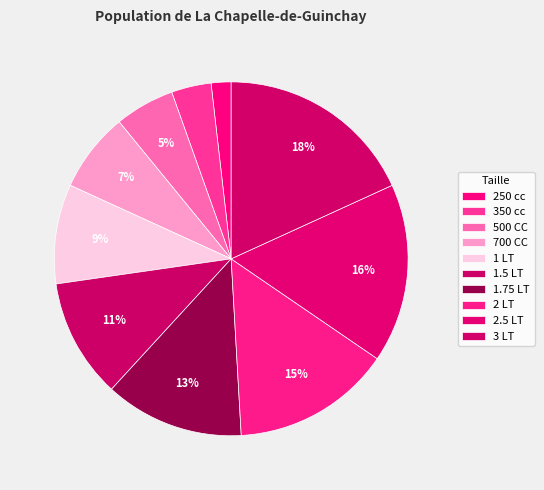

Count the number of slices in the pie.

10